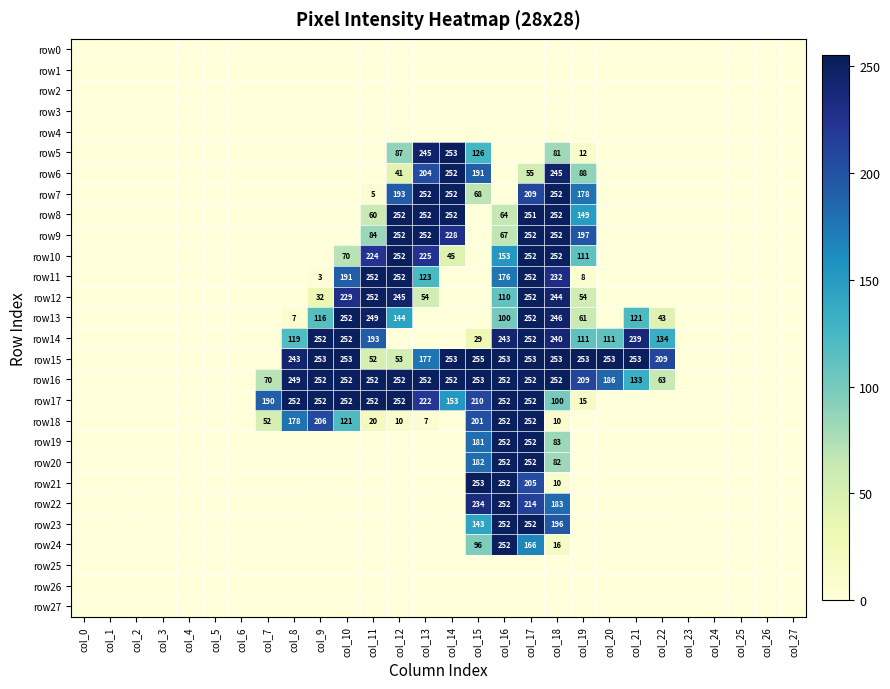

Is it true that row14 equals 119 at col_8?

True